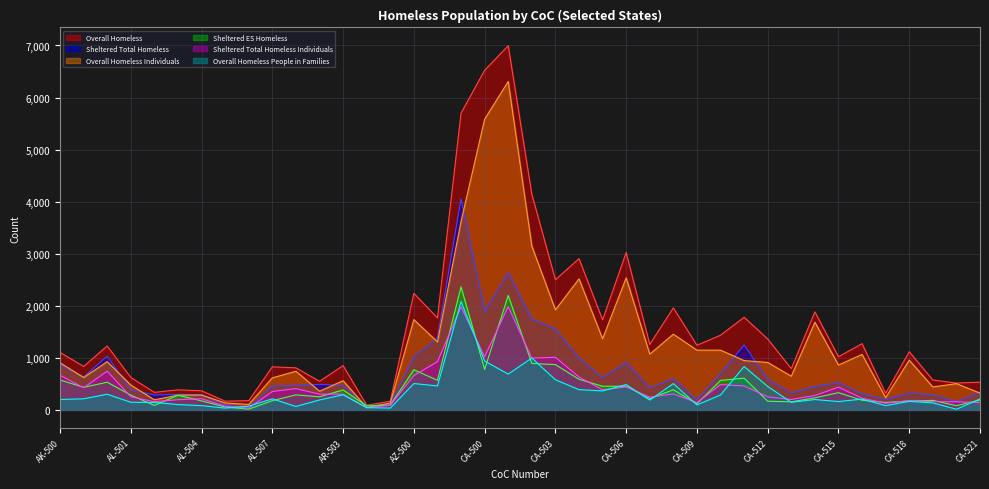

How many lines are shown in the chart?

6